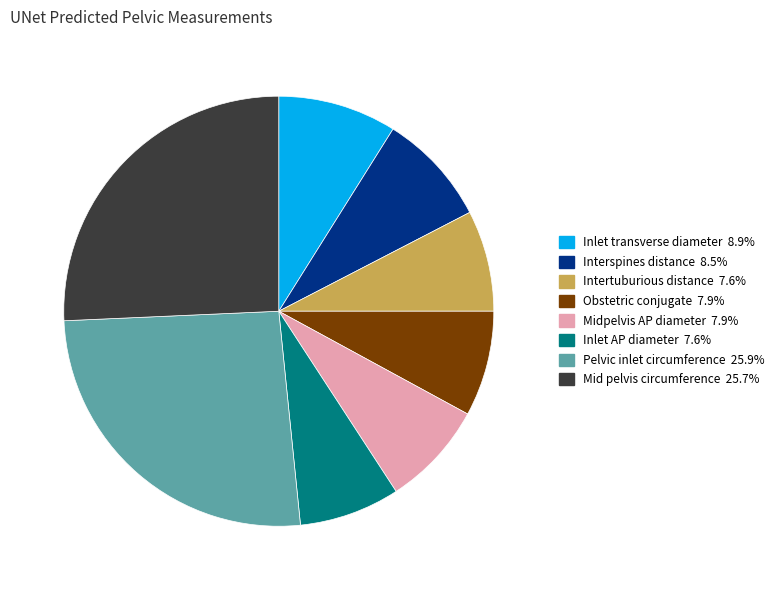

What is the ratio of the value at Interspines distance to the value at Obstetric conjugate?

1.1